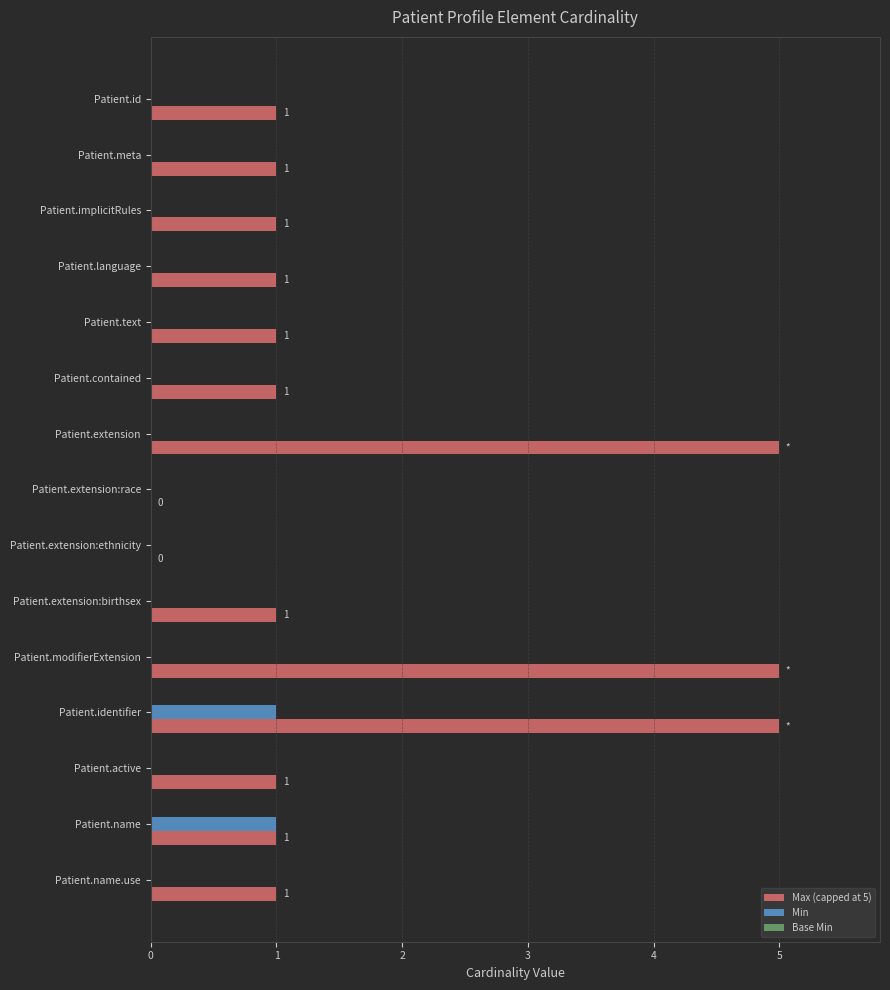

Which series has the largest total across all categories?

Max (capped at 5)